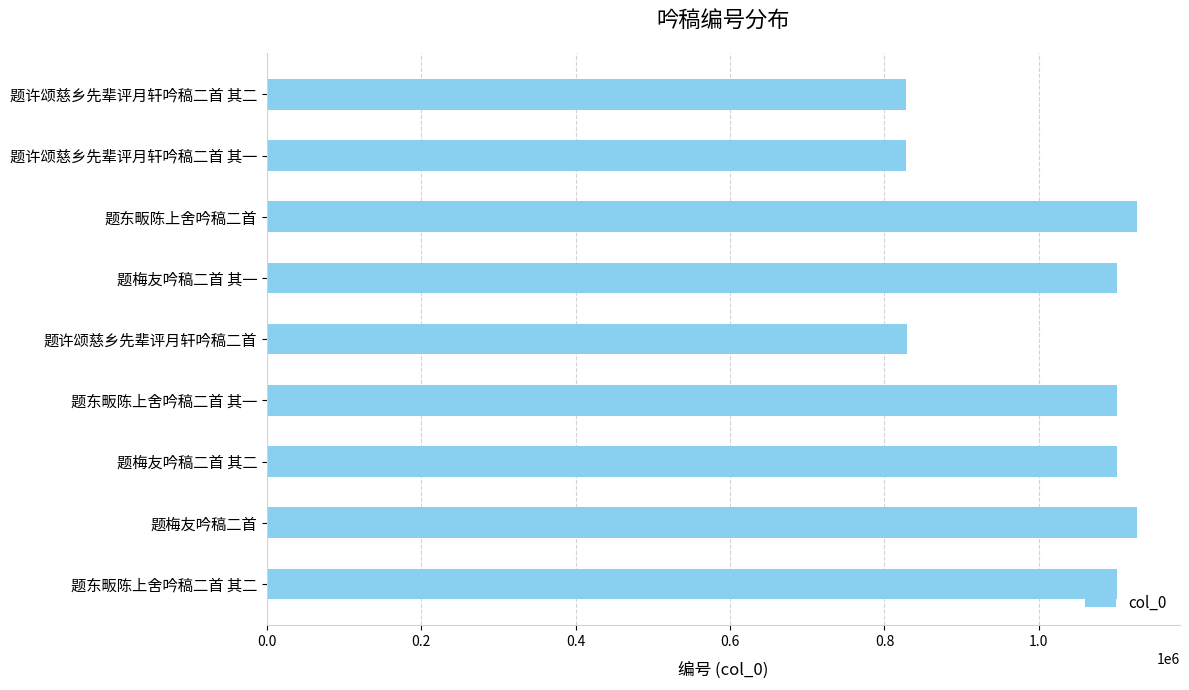

Approximately how many times larger is the value at 题梅友吟稿二首 其一 compared to 题梅友吟稿二首?

1.0